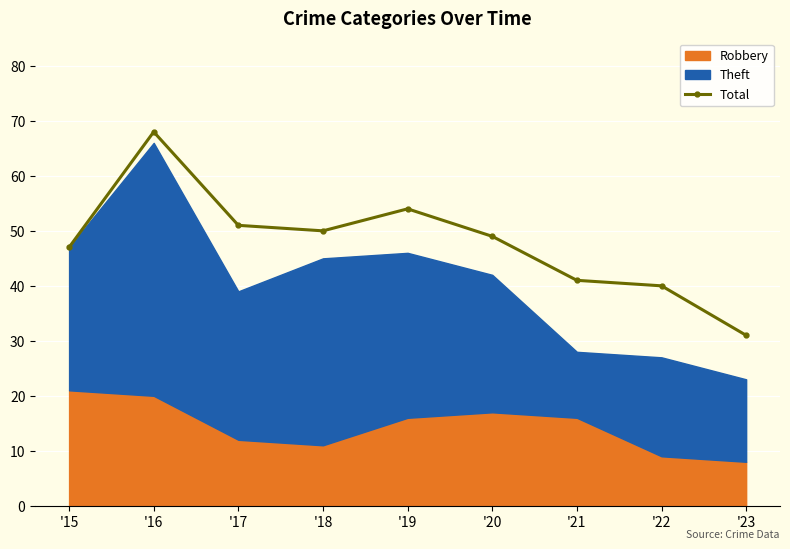

Reading right to left, what are all the values shown in this chart?

31	40	41	49	54	50	51	68	47